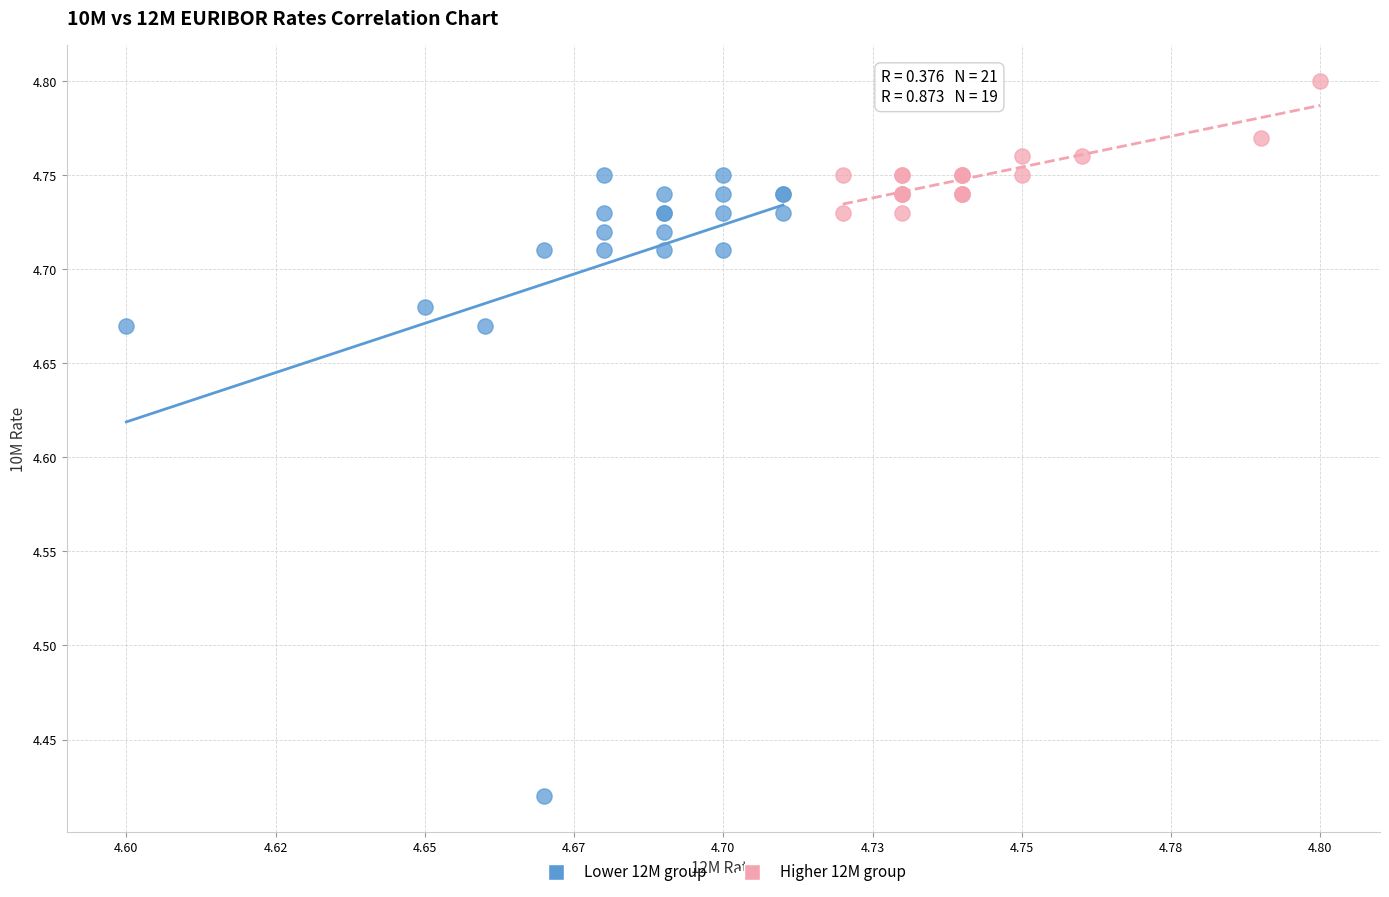

Which series contains the highest Y value?

Higher 12M group